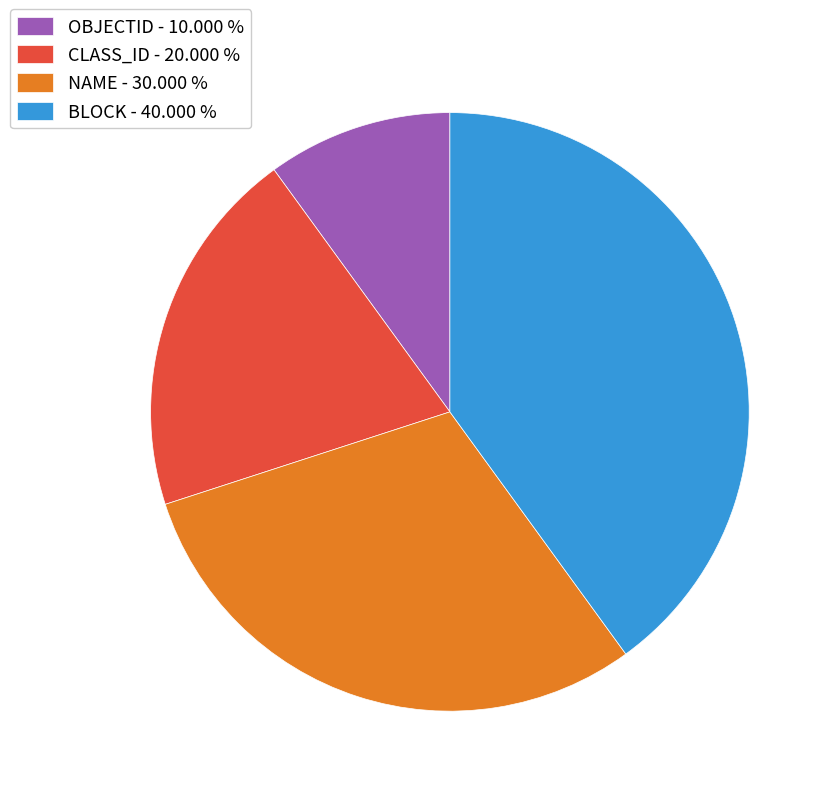

Which has a higher value, NAME - 30.000 % or OBJECTID - 10.000 %?

NAME - 30.000 %